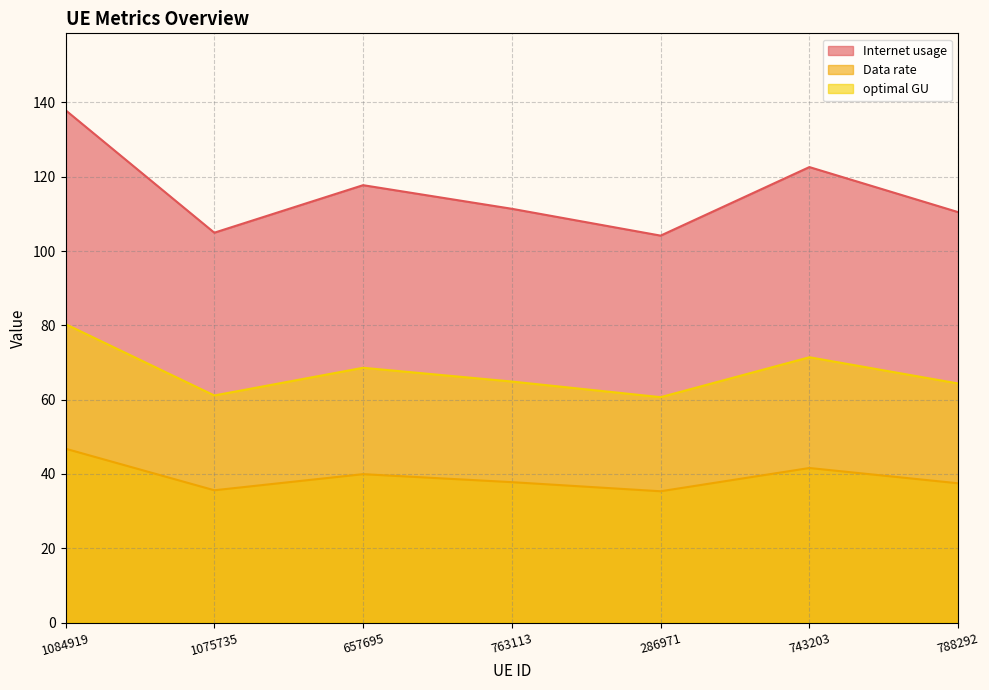

Reading left to right, list all the values displayed in this chart.

Internet usage: 137.9	104.9	117.7	111.4	104.2	122.6	110.5
Data rate: 46.8	35.6	39.9	37.8	35.3	41.6	37.5
optimal GU: 80.3	61.1	68.6	64.9	60.7	71.4	64.4